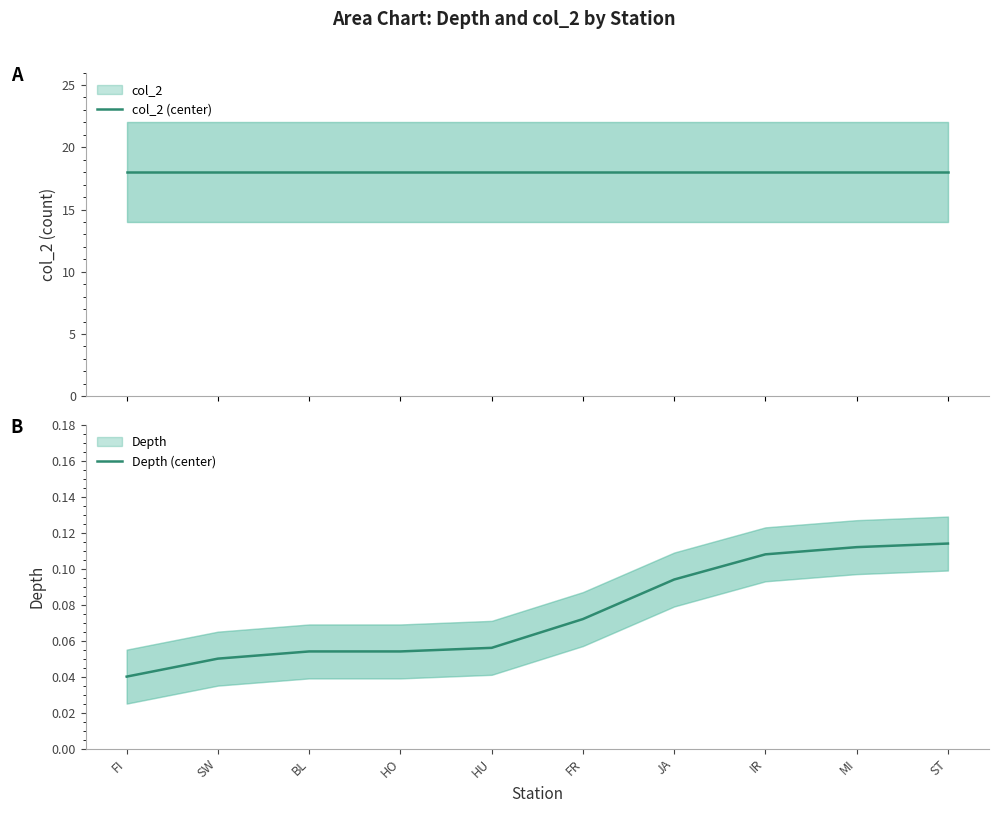

Is it true that col_2 (center) equals 18.0 at HU?

True